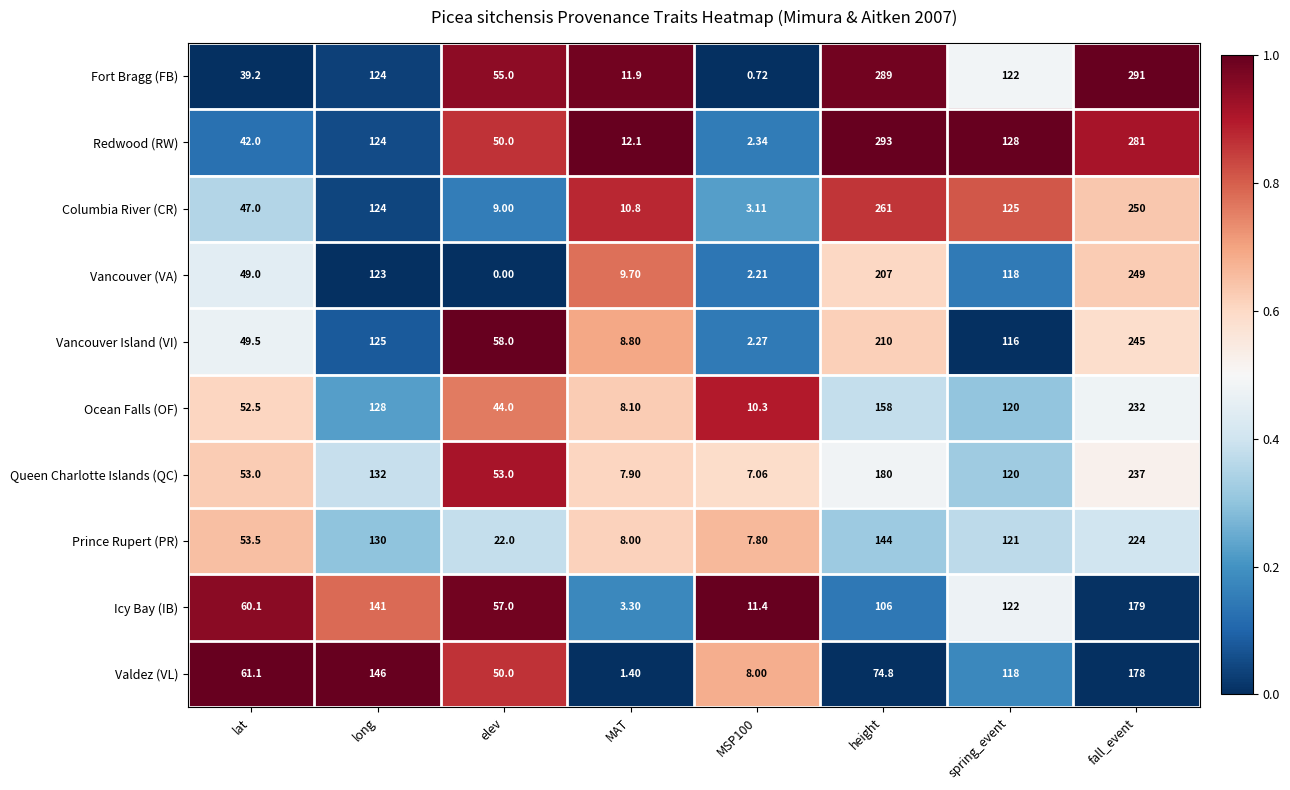

List the series in order of their peak value, highest first.

Redwood (RW), Fort Bragg (FB), Columbia River (CR), Vancouver (VA), Vancouver Island (VI), Queen Charlotte Islands (QC), Ocean Falls (OF), Prince Rupert (PR), Icy Bay (IB), Valdez (VL)